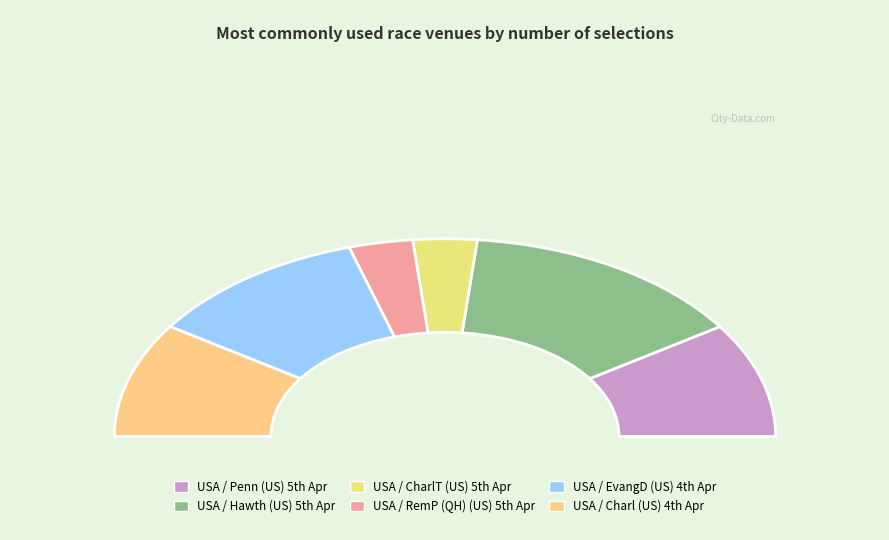

To the nearest percent, what is the difference between the largest and smallest slice percentages?

22%